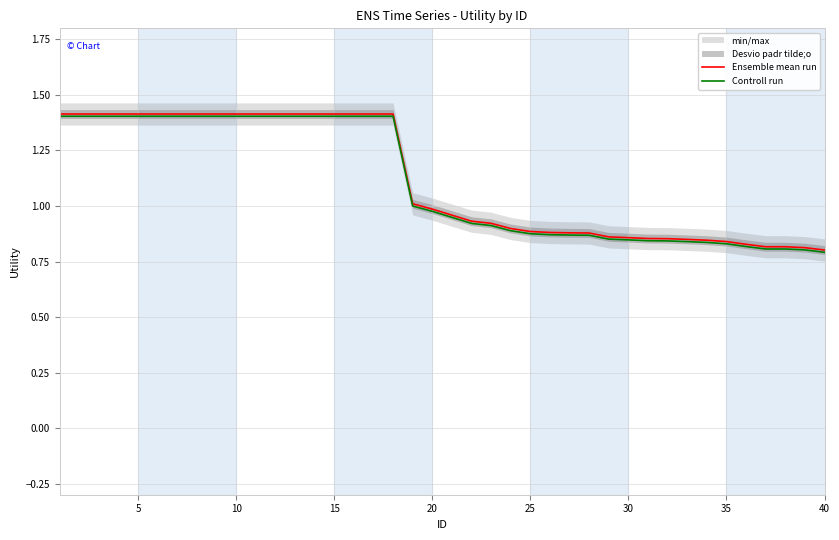

True or false: Ensemble mean run has a value of 2.5 at 10.

False